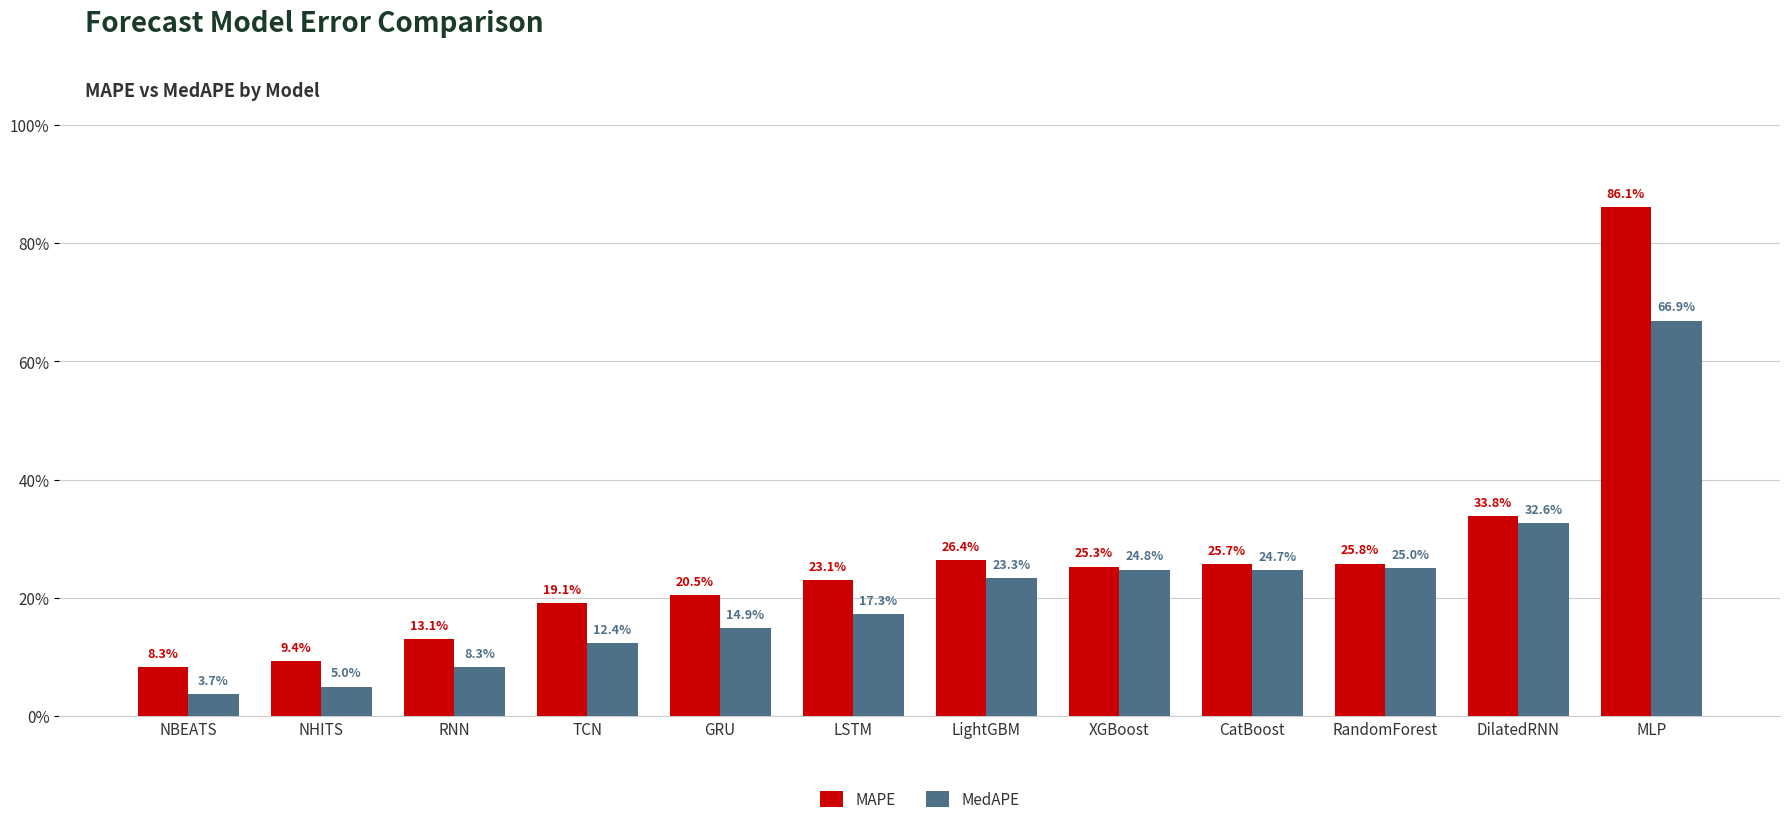

Reading right to left, list all the values displayed in this chart.

MAPE: 0.9	0.3	0.3	0.3	0.3	0.3	0.2	0.2	0.2	0.1	0.1	0.1
MedAPE: 0.7	0.3	0.2	0.2	0.2	0.2	0.2	0.1	0.1	0.1	0.0	0.0